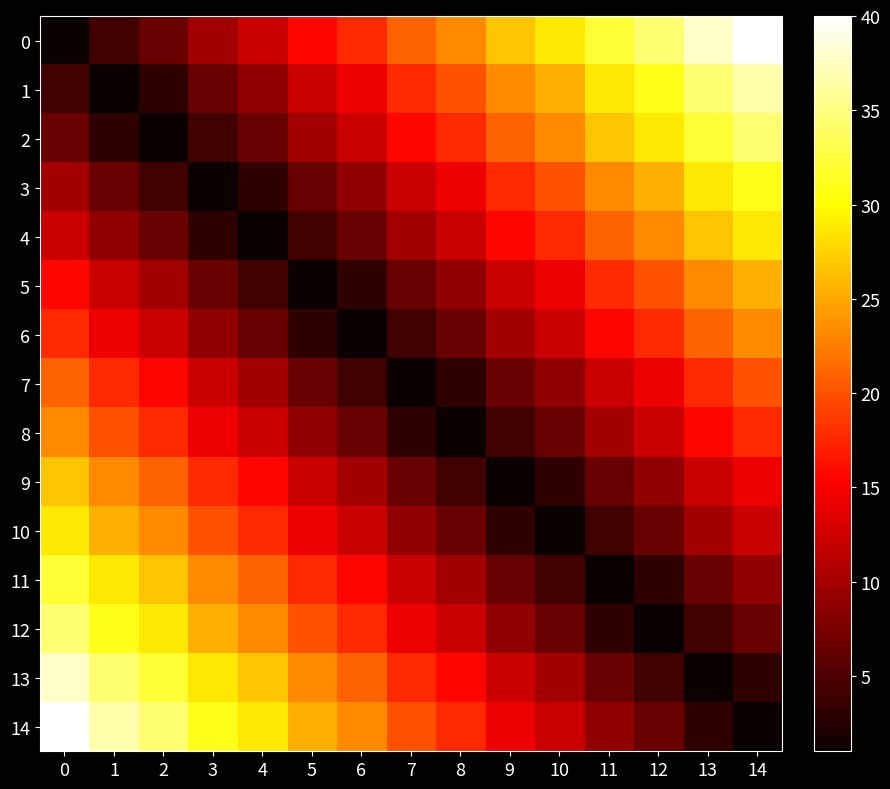

What is the spread (max minus min) of values at 2?

33.4